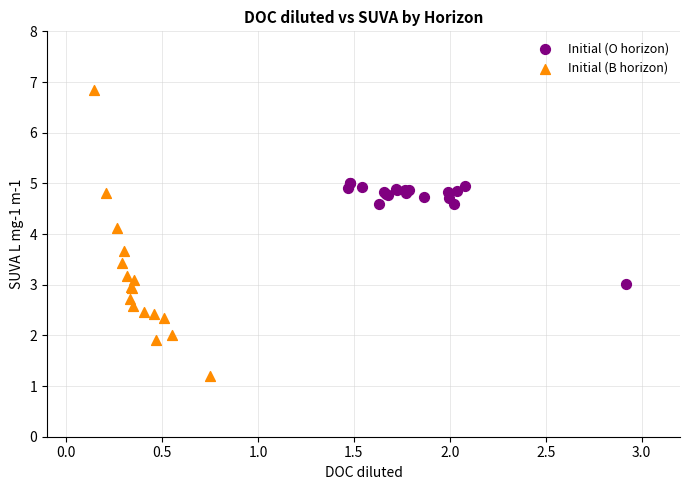

Which series has the widest spread of Y values?

Initial (B horizon)